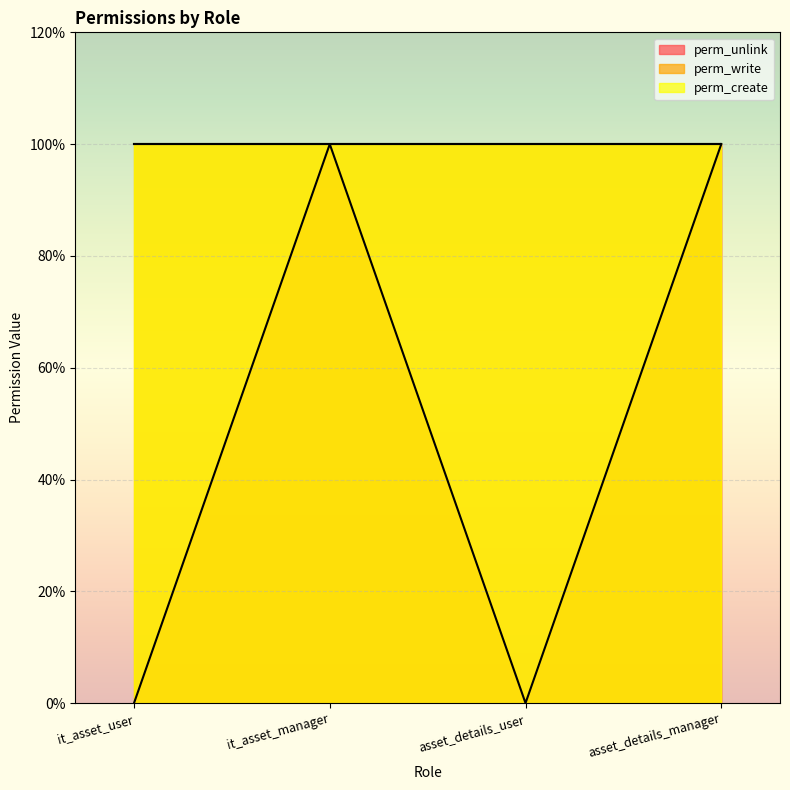

Reading right to left, what are all the values shown in this chart?

perm_unlink: asset_details_manager=1	asset_details_user=0	it_asset_manager=1	it_asset_user=0
perm_write: asset_details_manager=1	asset_details_user=1	it_asset_manager=1	it_asset_user=1
perm_create: asset_details_manager=1	asset_details_user=1	it_asset_manager=1	it_asset_user=1